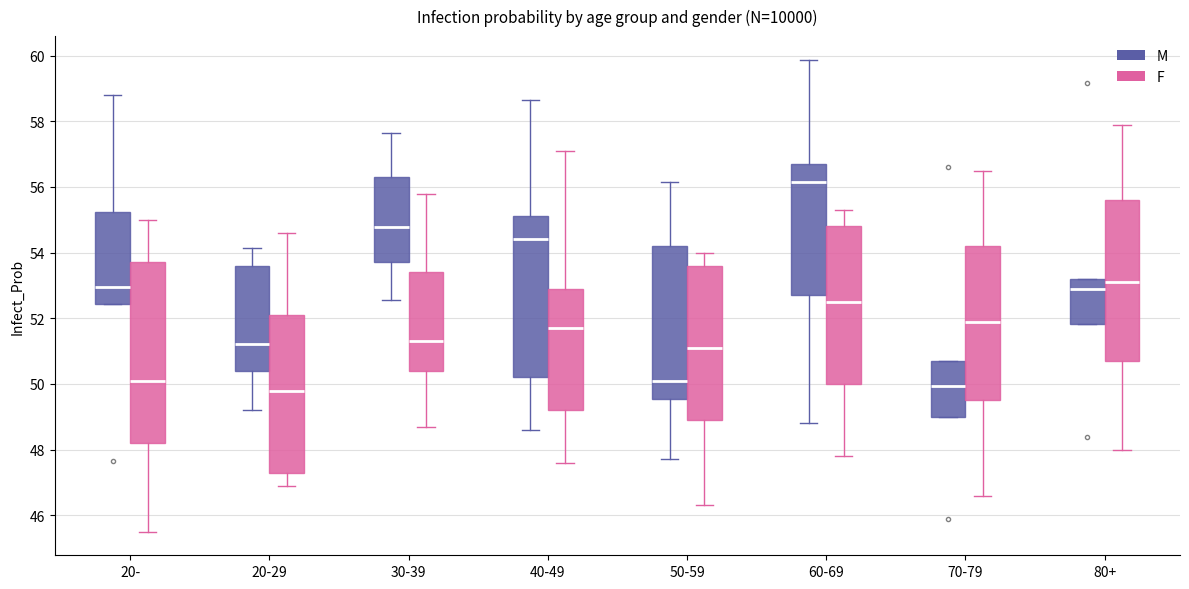

Which box is the tallest, from its lower edge to its upper edge?

20- (F)